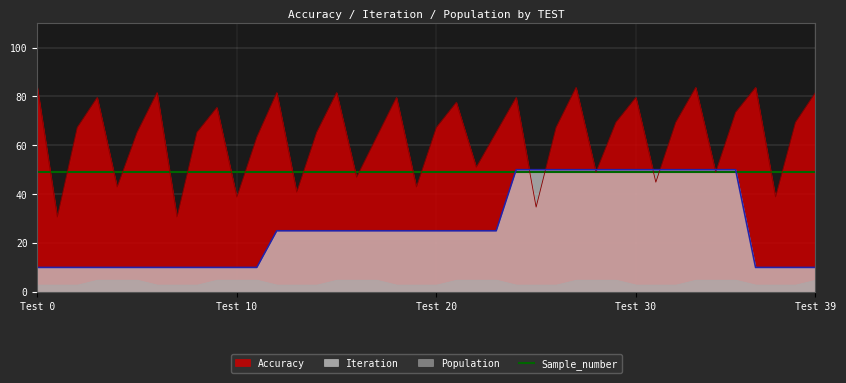

What is the sum of the Accuracy values at 17 and 38?

132.7